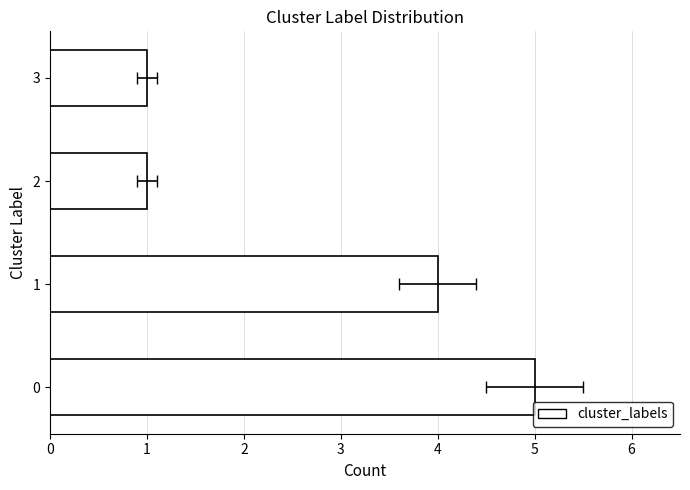

What is the difference between the second highest and minimum values?

3